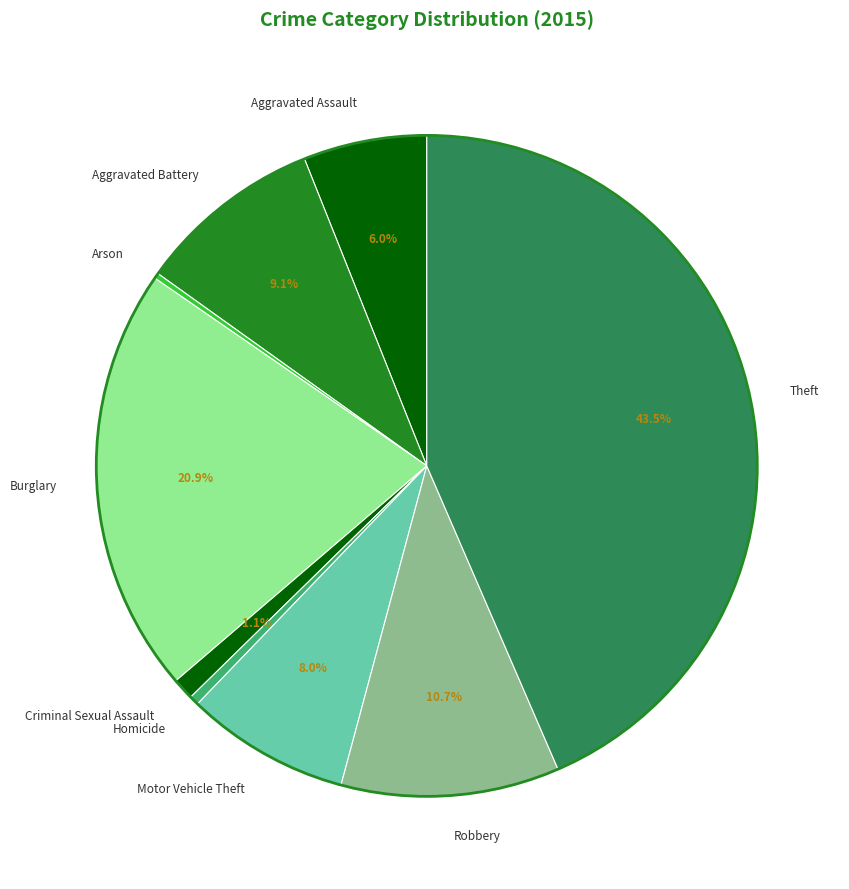

Does Robbery represent more than half of the total?

No